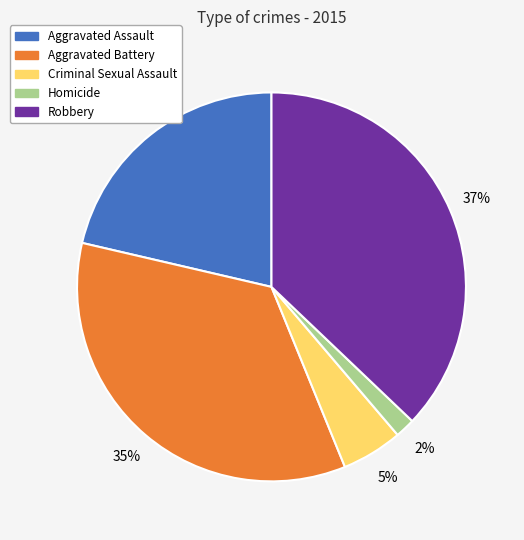

Between Homicide and Robbery, which is larger?

Robbery